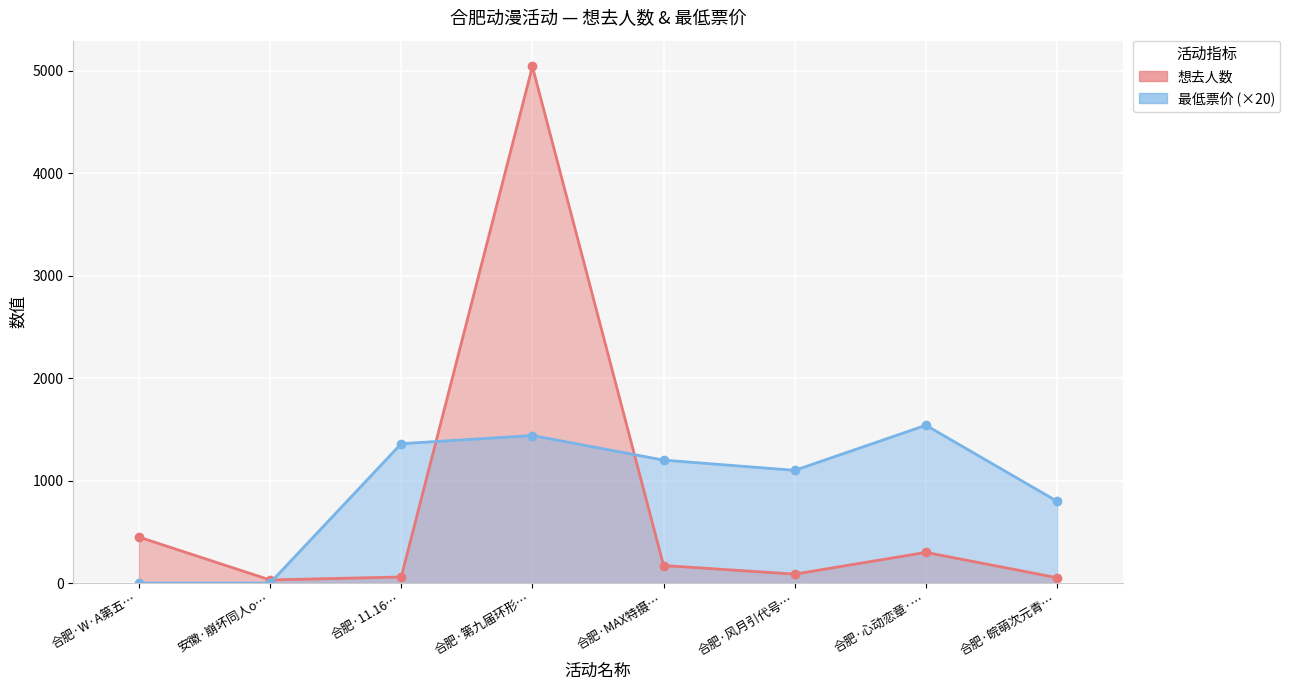

True or false: 想去人数 and 最低票价 cross at least once.

True